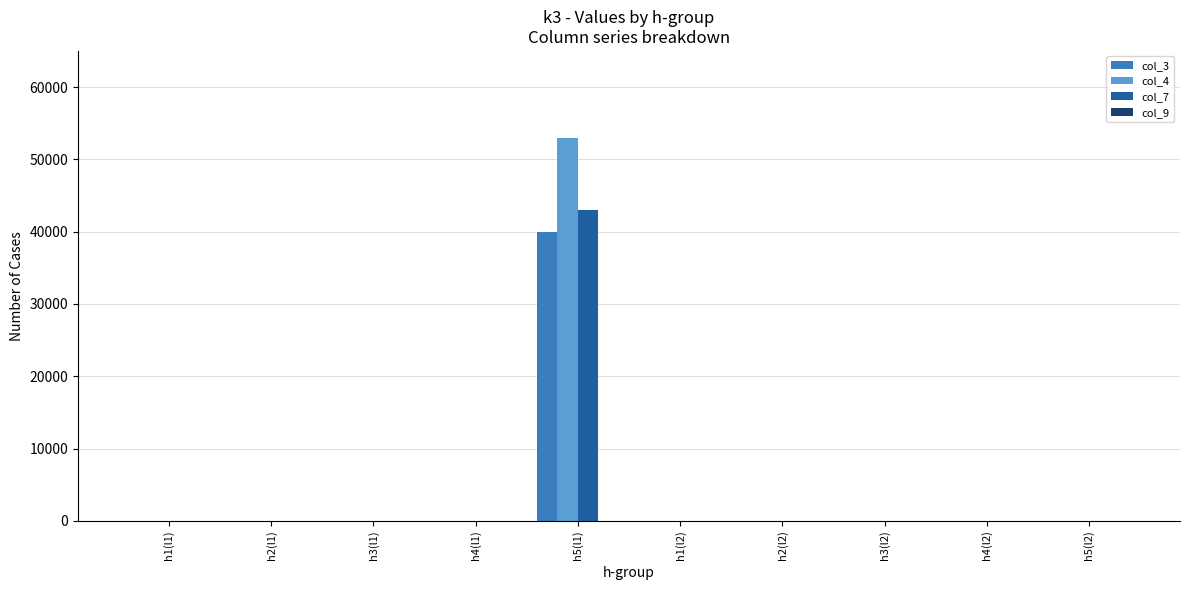

How many values in the col_7 series exceed 0?

1